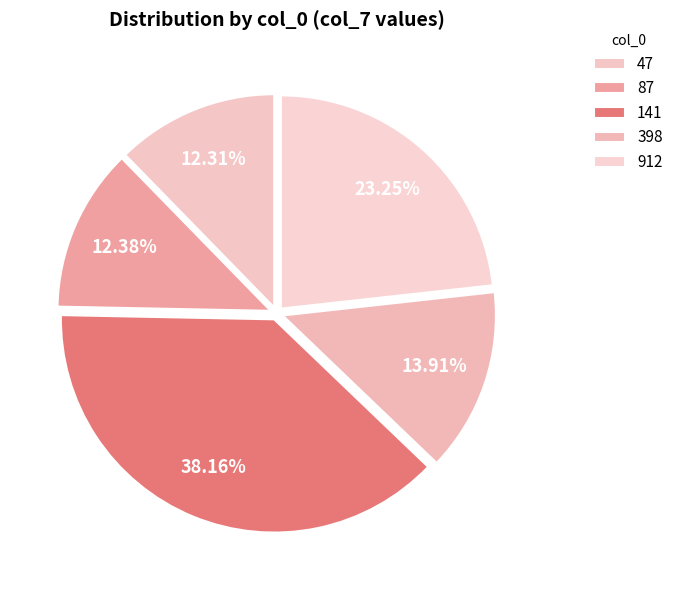

The 398 slice represents 3% of the pie. True or false?

False